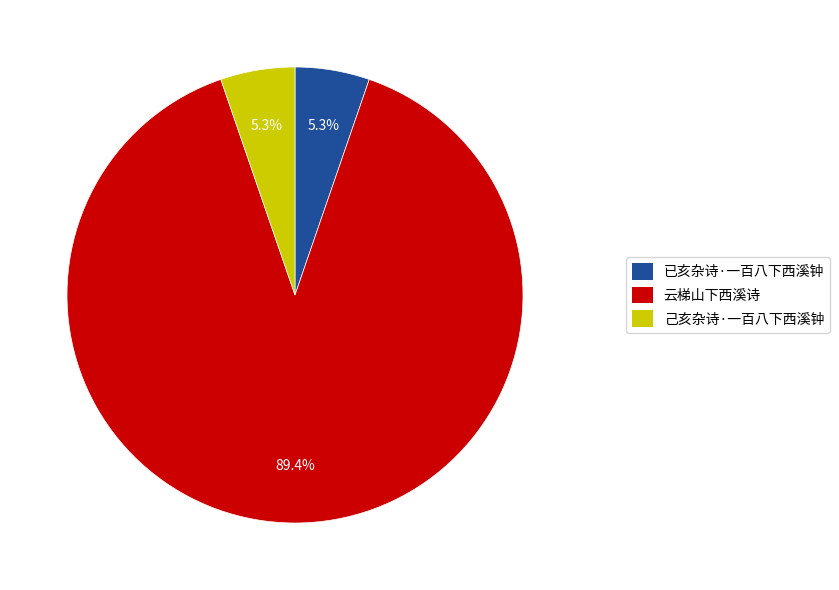

Which slice represents more than half of the pie?

云梯山下西溪诗